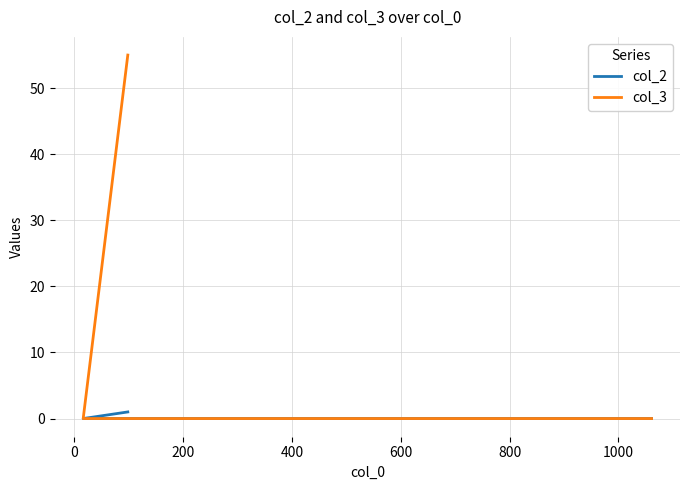

Is the value of col_3 at −200 greater than the value of col_2 at −200?

Yes